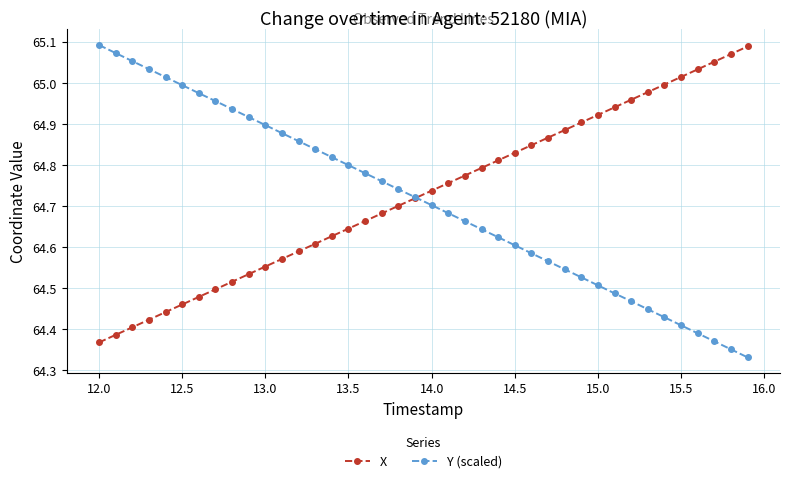

True or false: X has more than 2 interior local peaks.

False